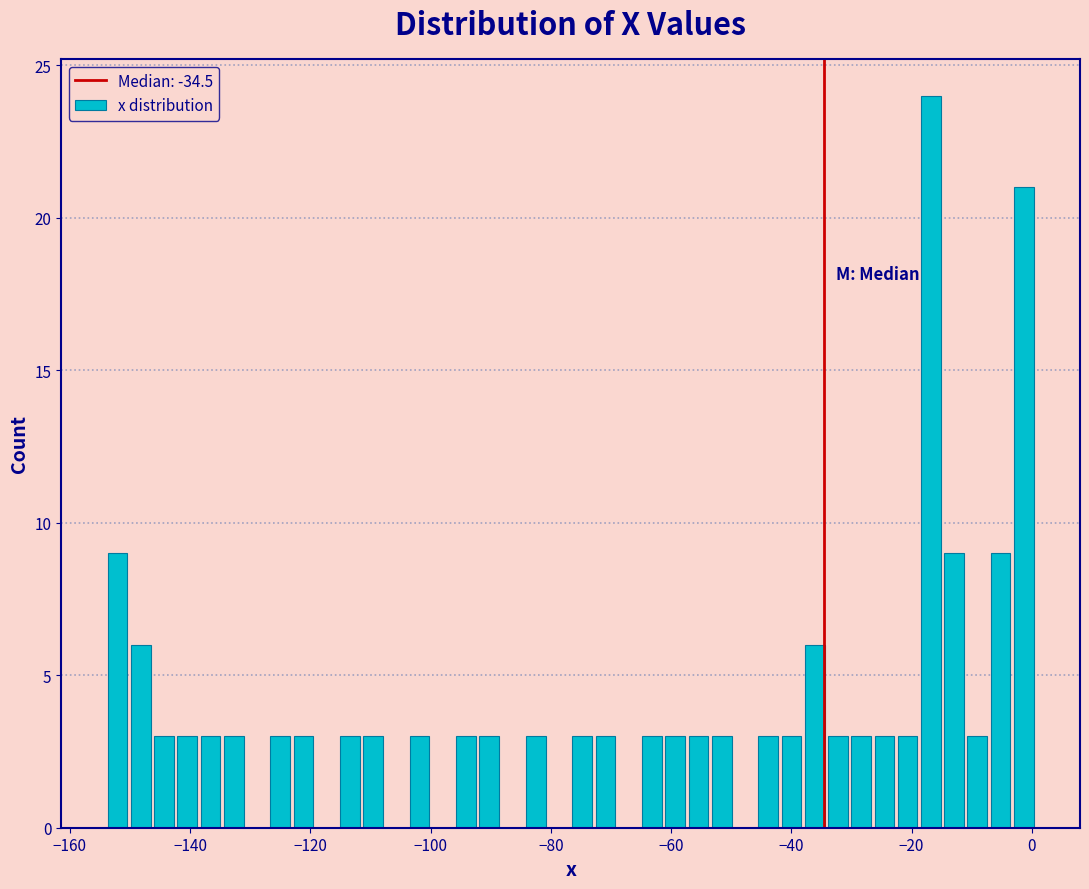

Around what value on the x-axis is the tallest bar? Give the approximate position of its centre, as read against the axis.

-16